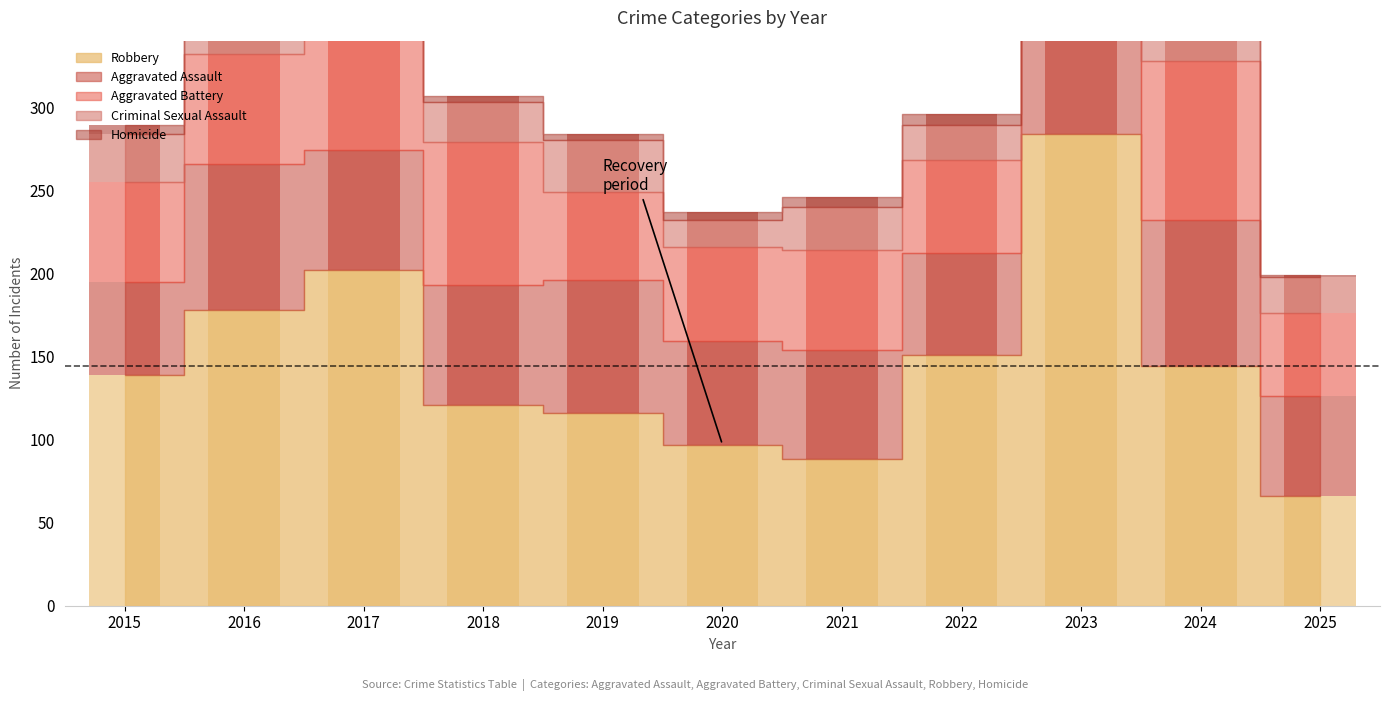

What is the difference between the Aggravated Assault values at 2022 and 2024?

27